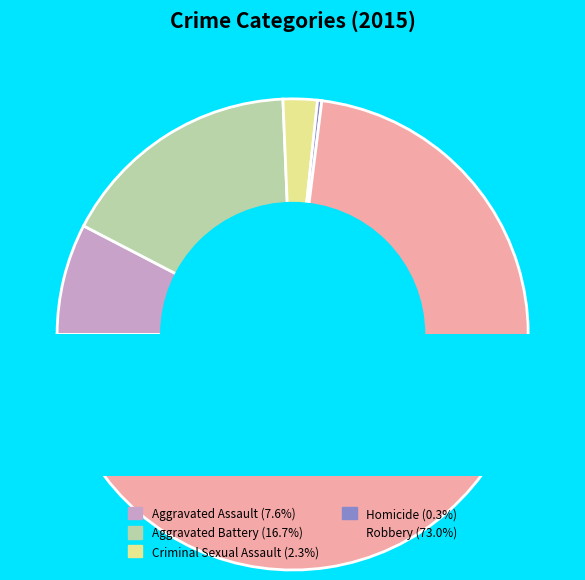

To the nearest percent, what is the average slice percentage?

20%